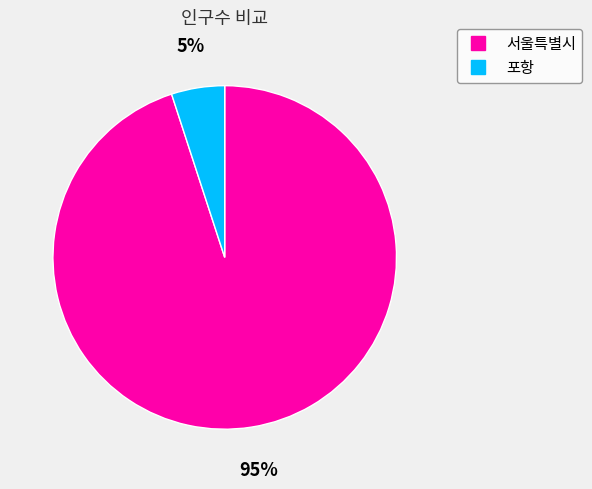

Combined, do 포항 and 서울특별시 account for over 50%?

Yes